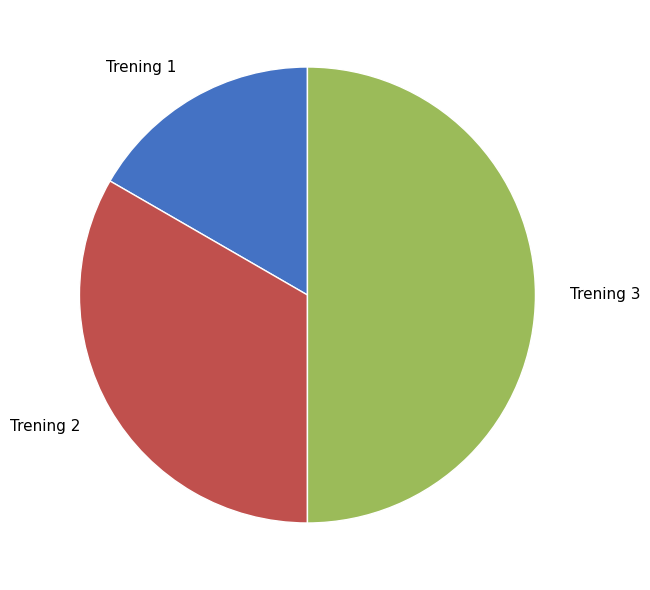

What is the ratio of the value at Trening 3 to the value at Trening 2?

1.5